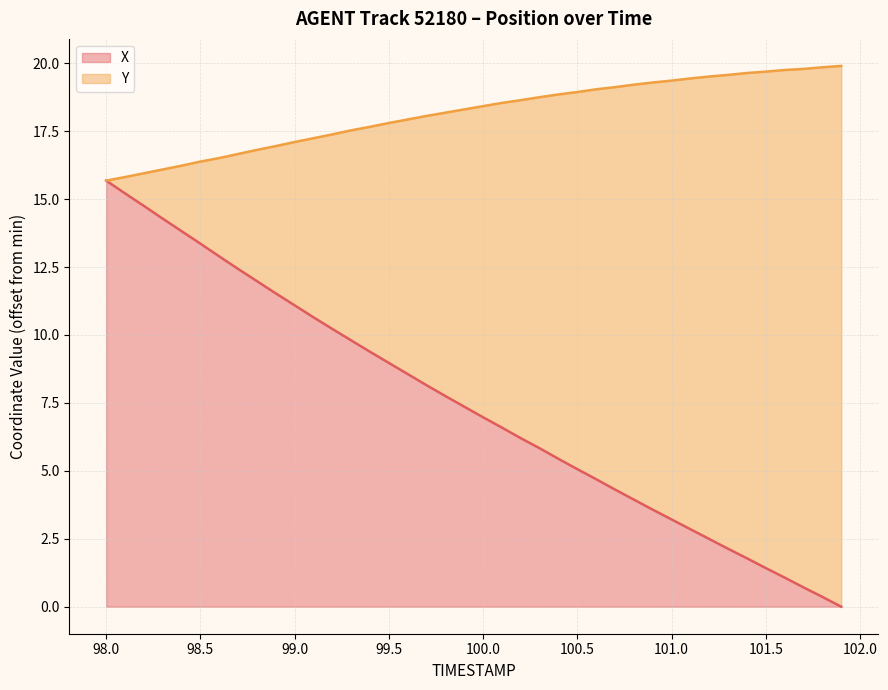

What is the total value across all series at 101.8?

20.2